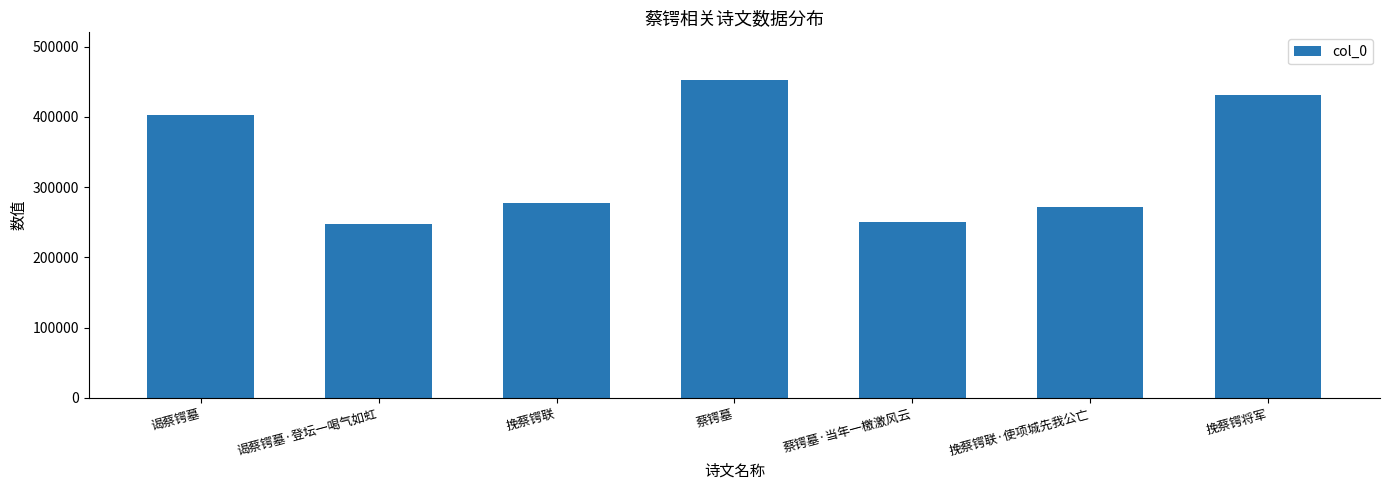

What is the change in value from 蔡锷墓 to 挽蔡锷将军?

-21238